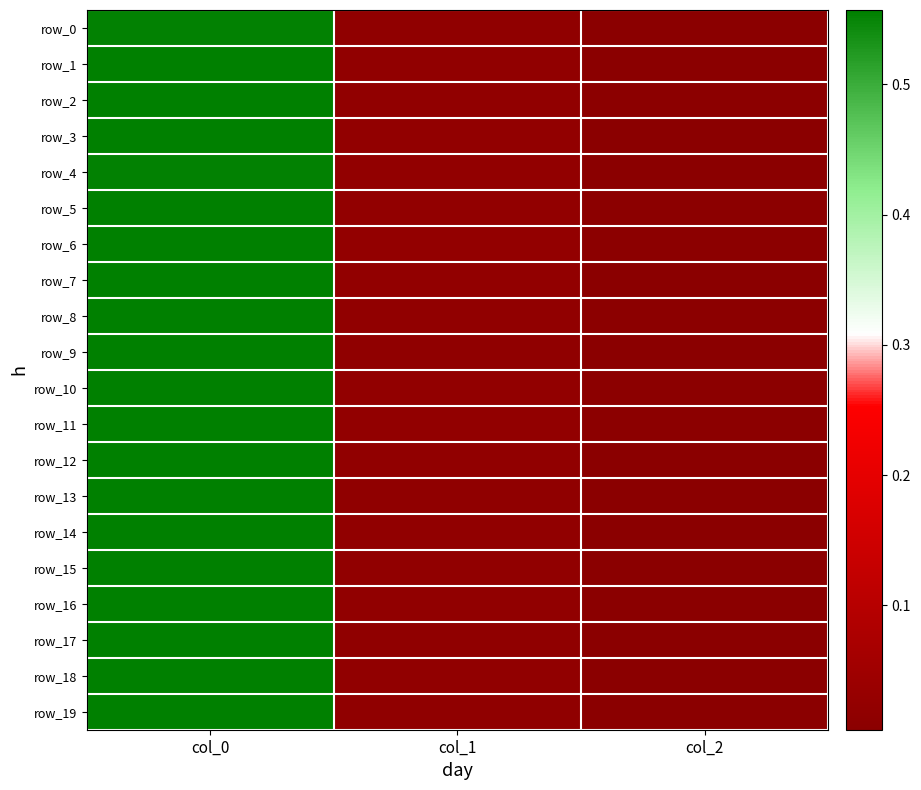

Which series has the largest range (max minus min)?

row_19